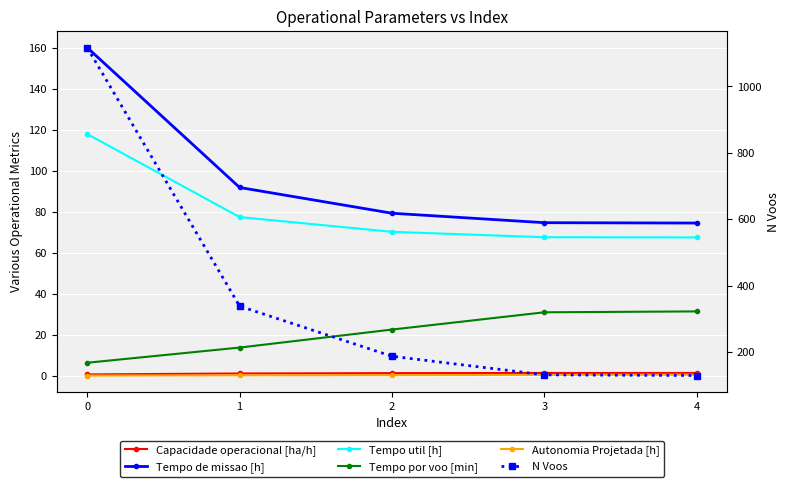

What value does the Tempo por voo [min] series have at 3?

30.9